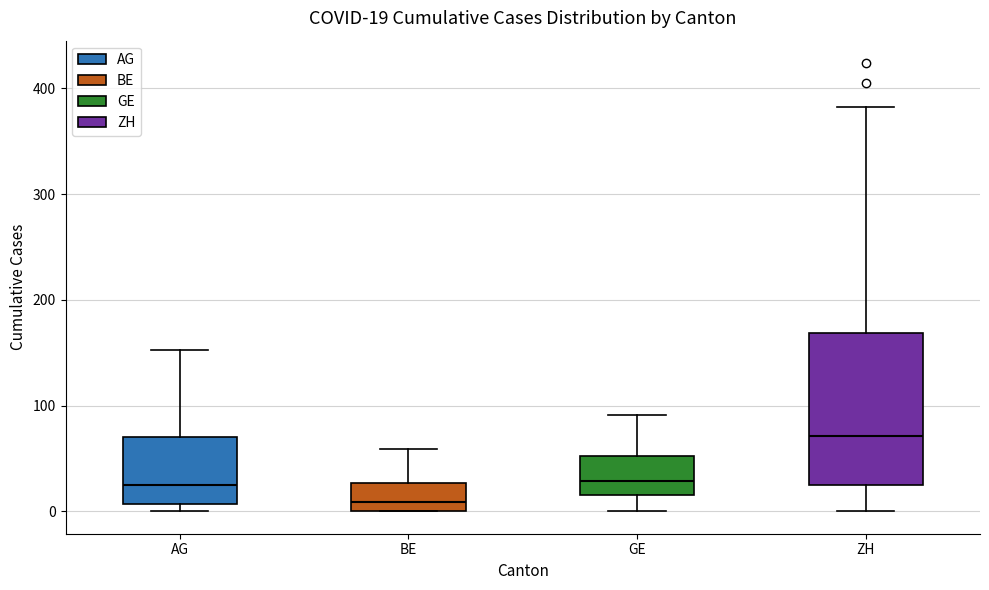

Which box has the highest median line?

ZH